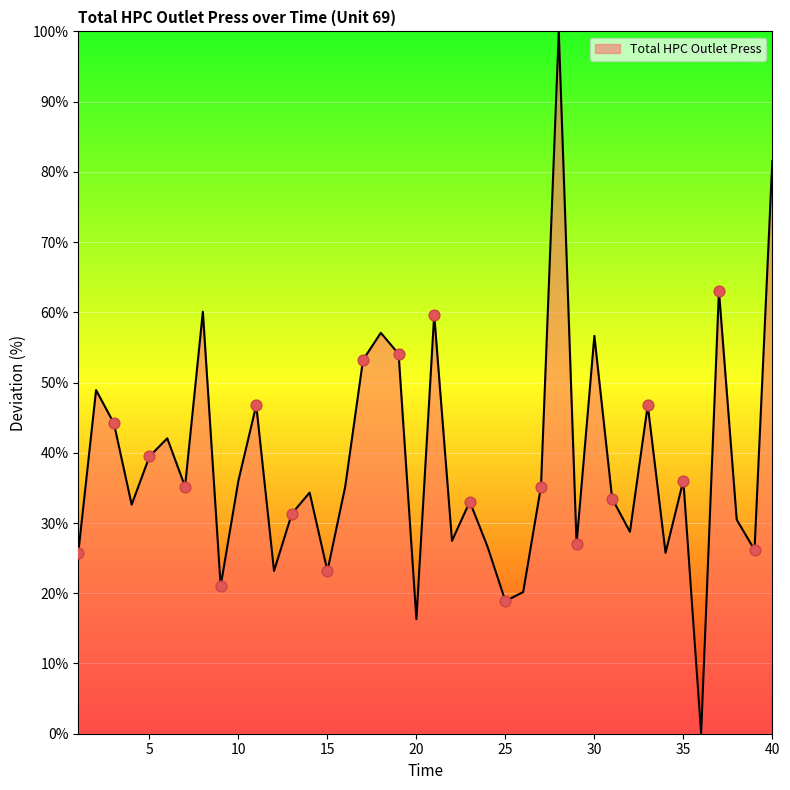

What is the maximum value shown in the chart?

100.0